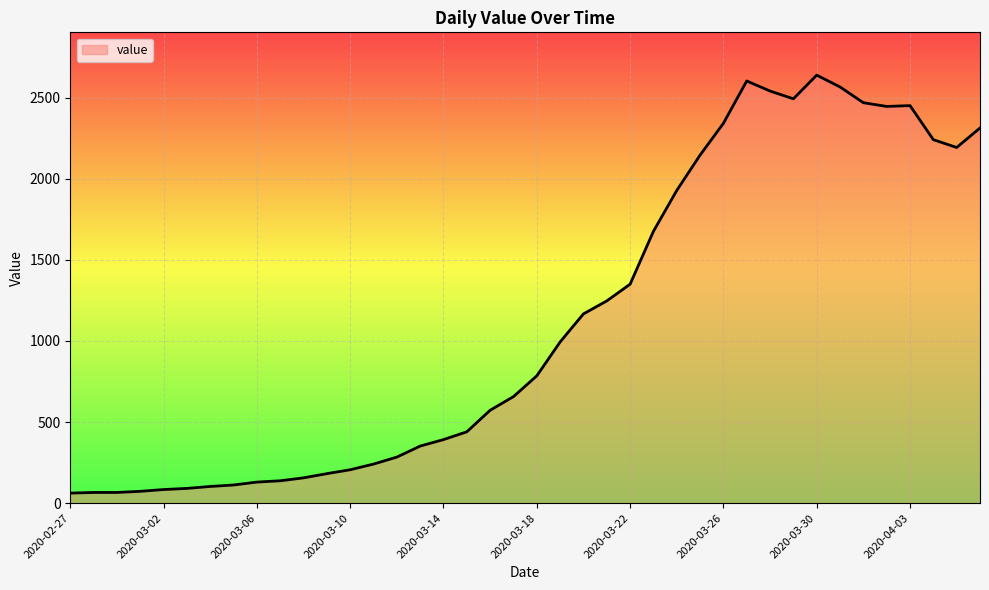

What is the difference between the maximum and minimum values?

2577